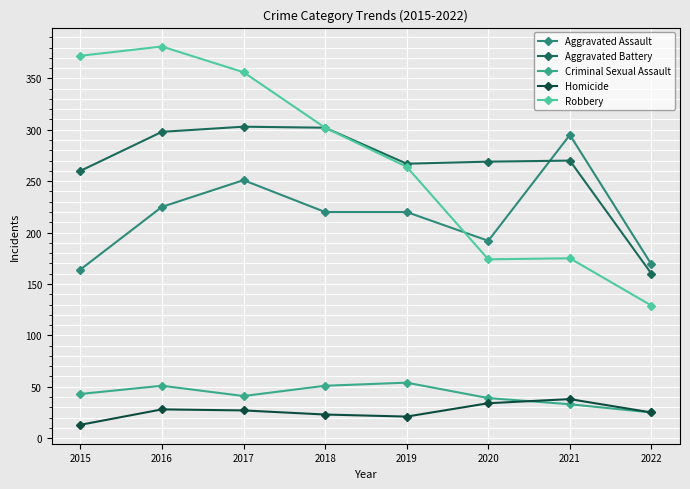

Rank the series at 2022 from lowest to highest value.

Criminal Sexual Assault, Homicide, Robbery, Aggravated Battery, Aggravated Assault